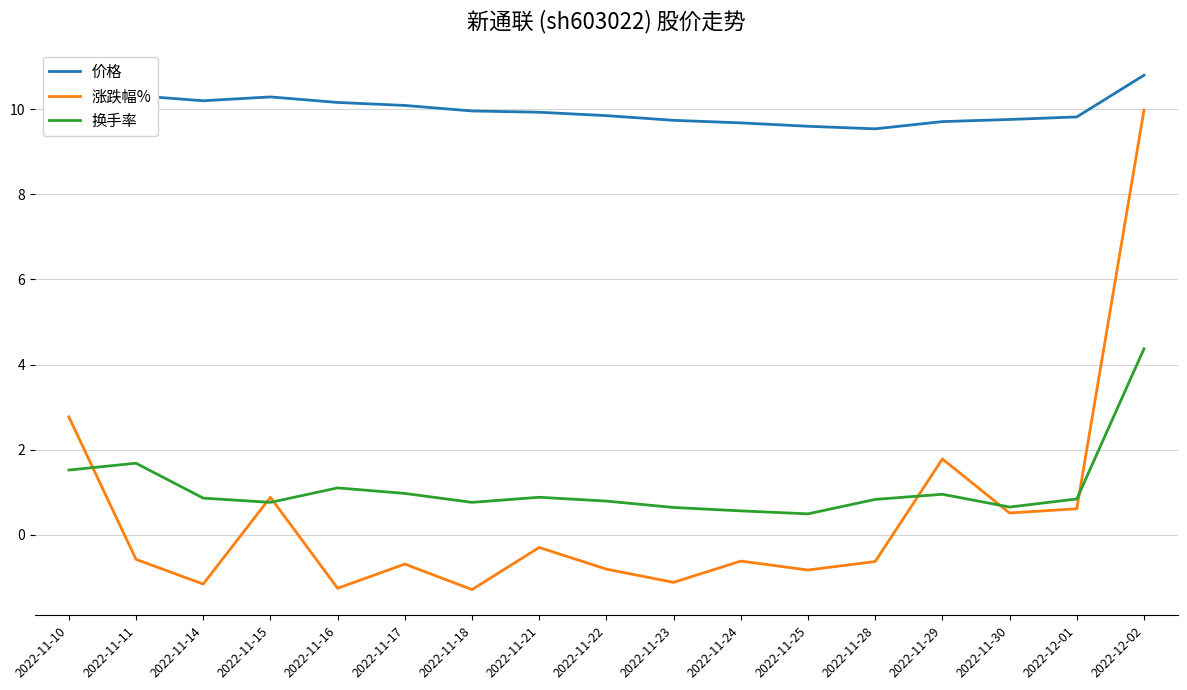

What is the highest value of the 涨跌幅% series?

10.0